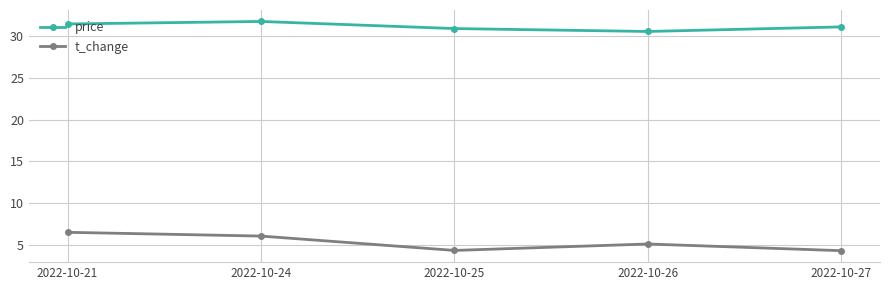

What is the sum of the t_change values at 2022-10-25 and 2022-10-24?

10.4